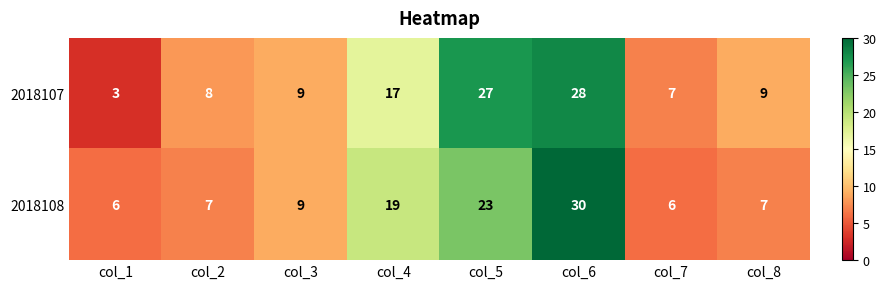

What is the total value across all series at col_2?

15